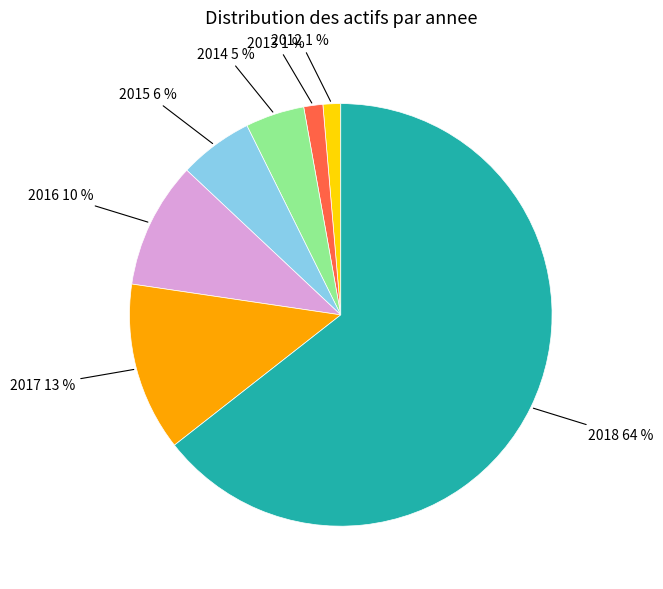

How many slices are in this pie chart?

7